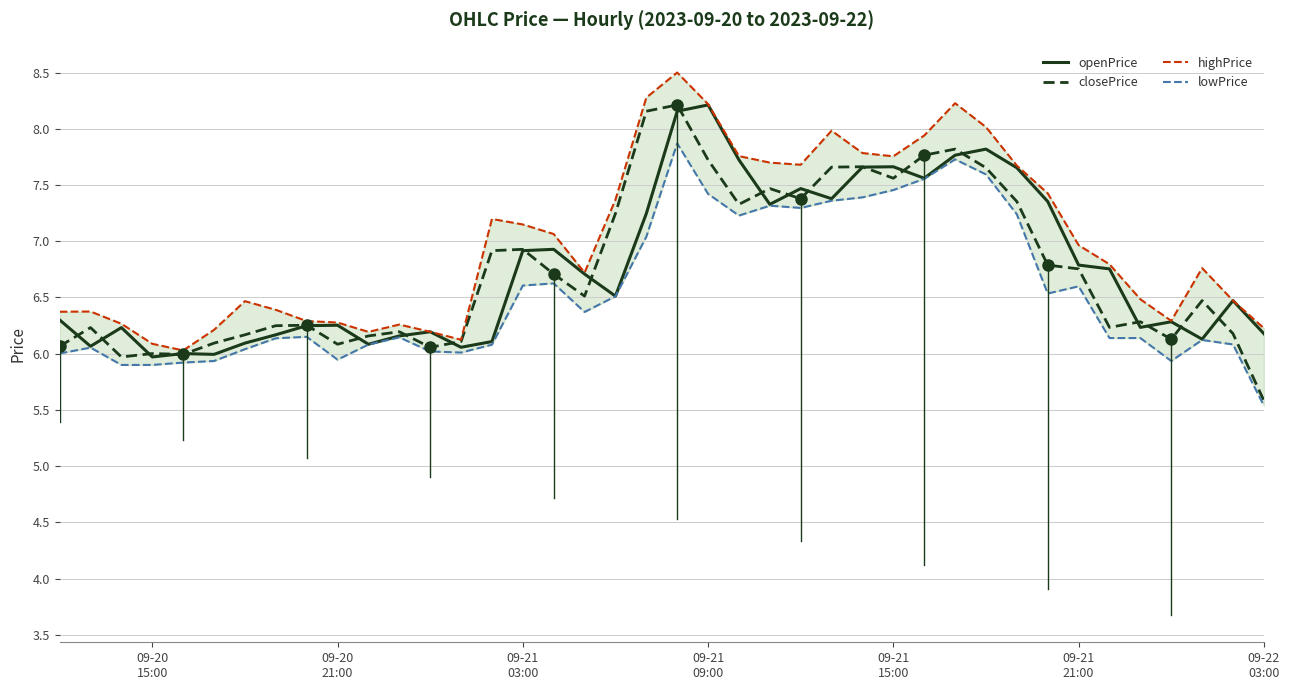

Which series has the widest spread of values?

closePrice